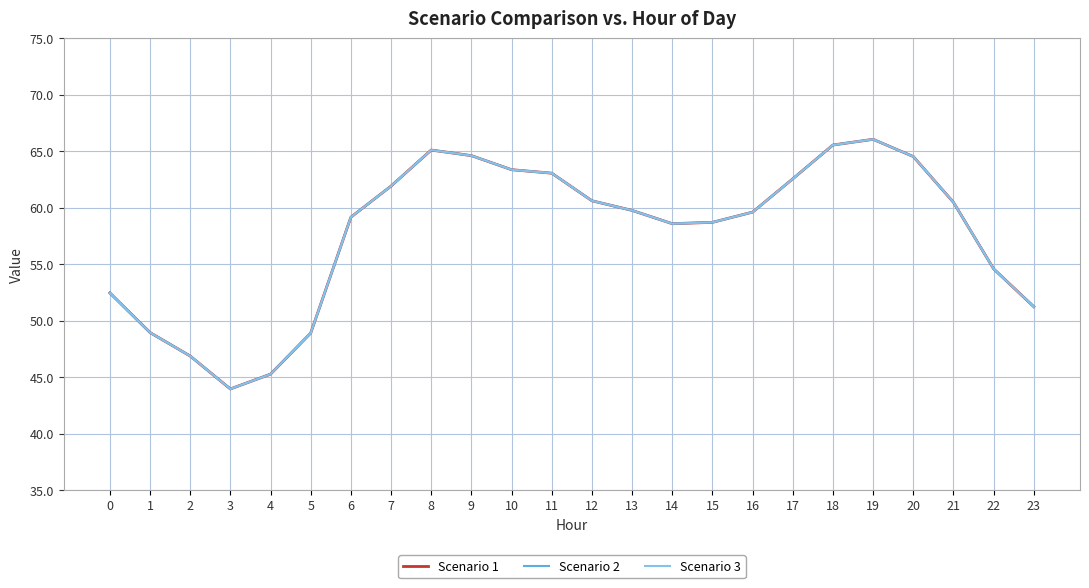

At which category is the sum across all series the highest?

19